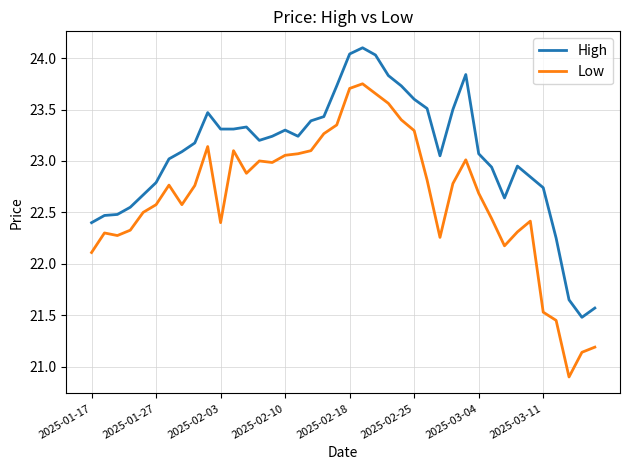

Which series has the widest spread of values?

Low